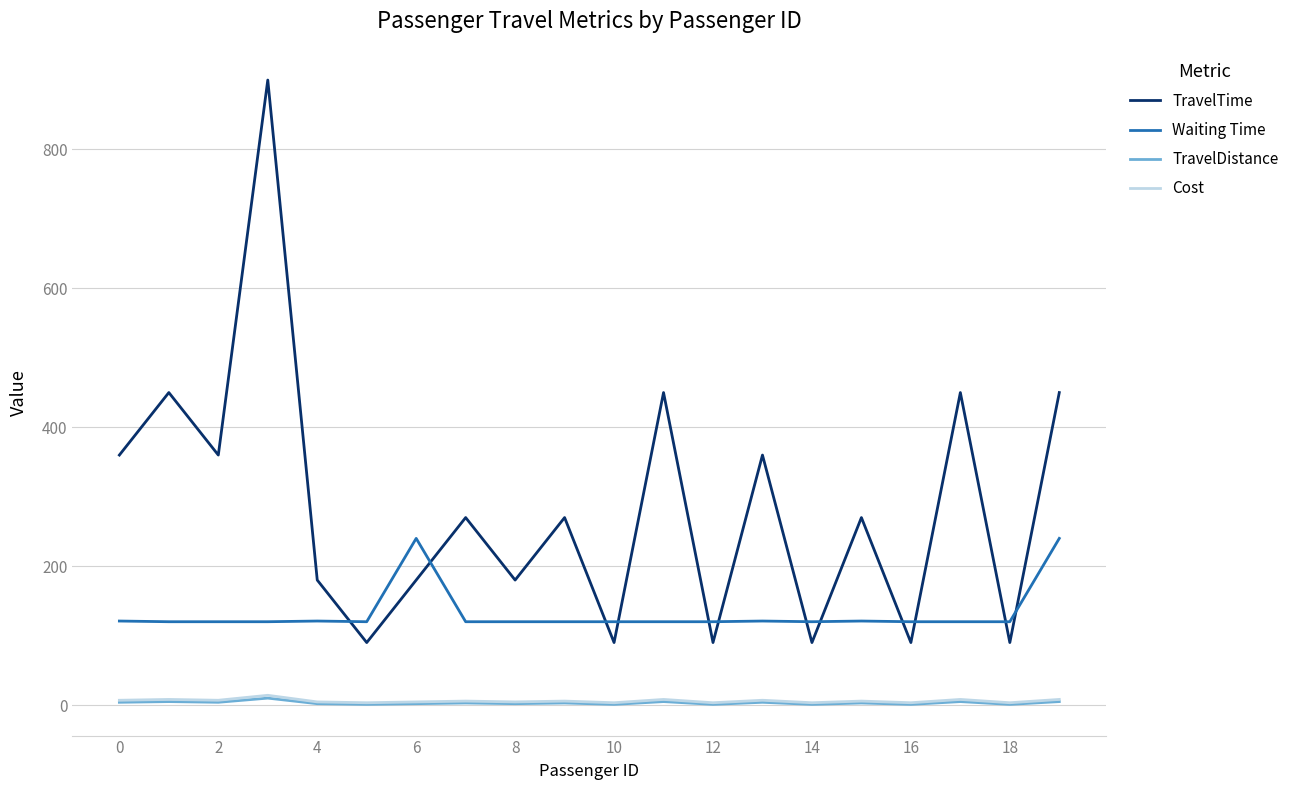

Which series has the largest range (max minus min)?

TravelTime